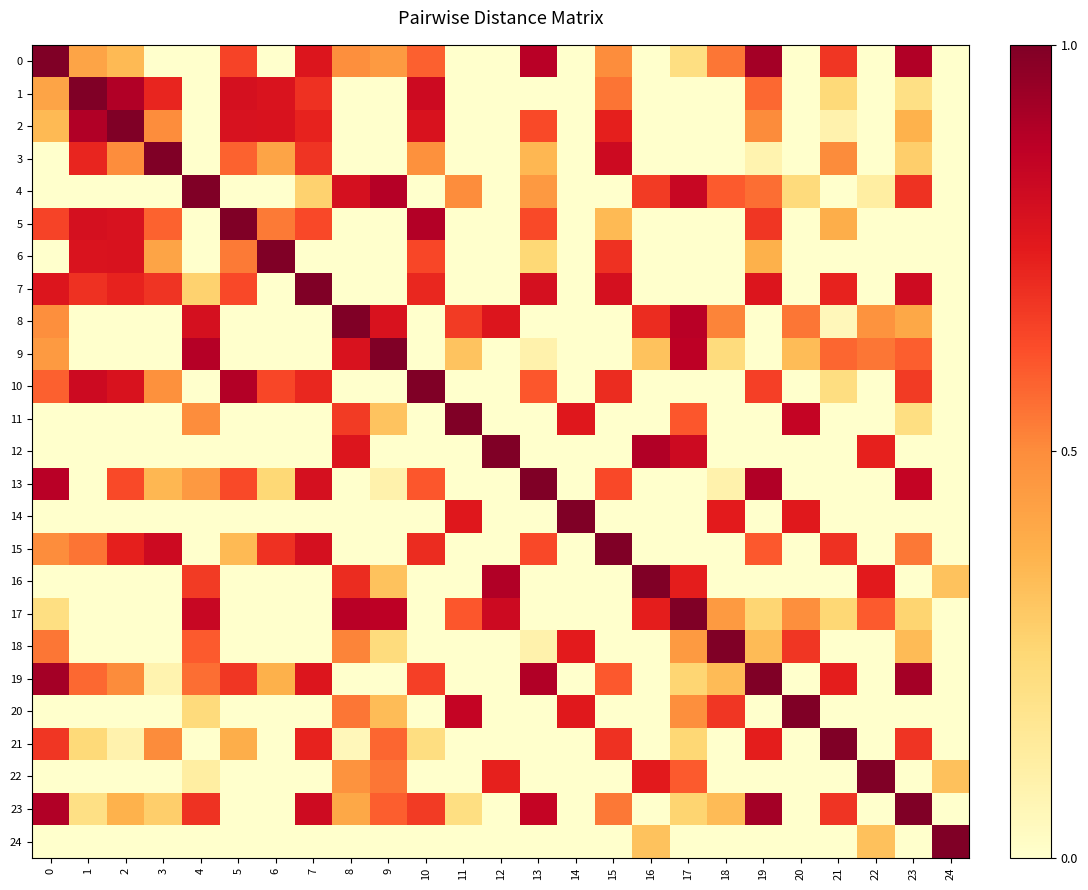

Which series has the largest total across all categories?

19